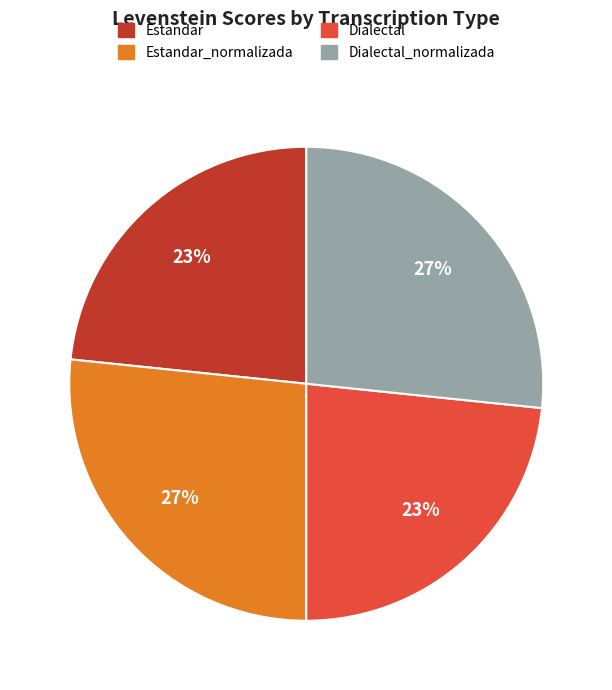

Is there a majority slice in this chart?

No